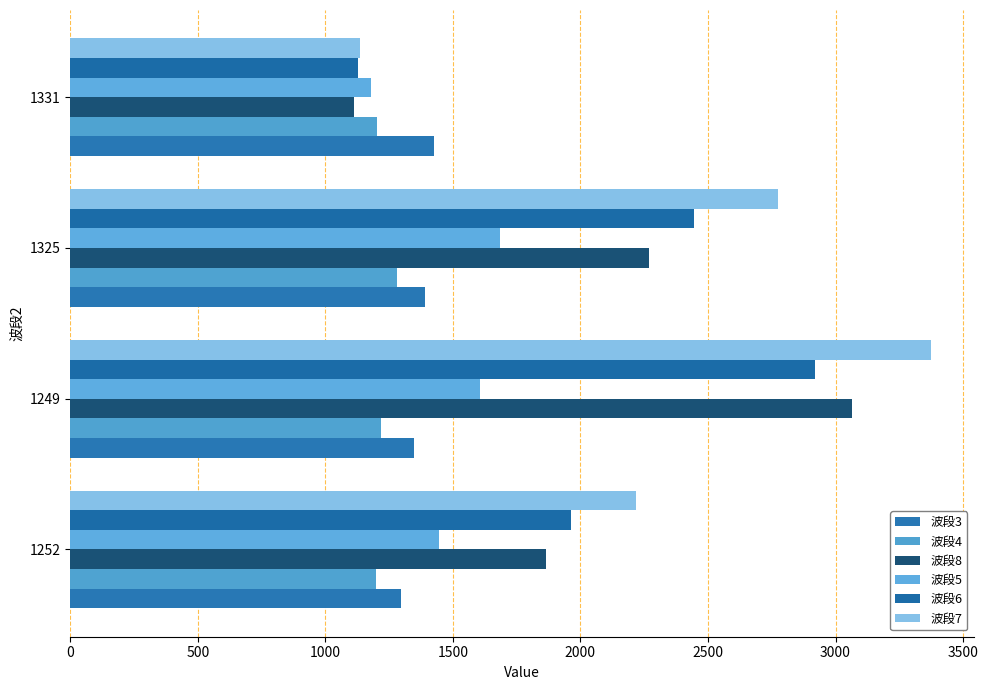

At which category is the sum across all series the highest?

1249